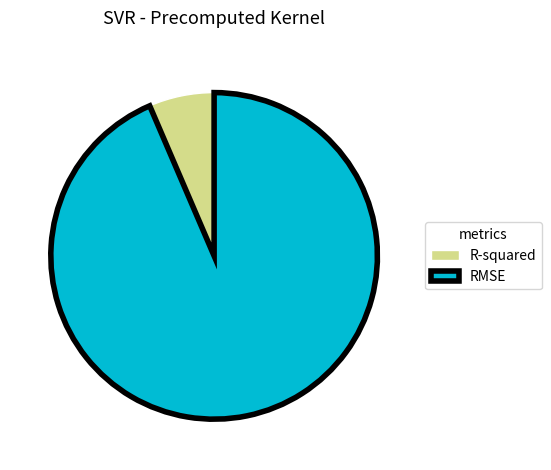

Rank the categories by value from lowest to highest.

R-squared, RMSE